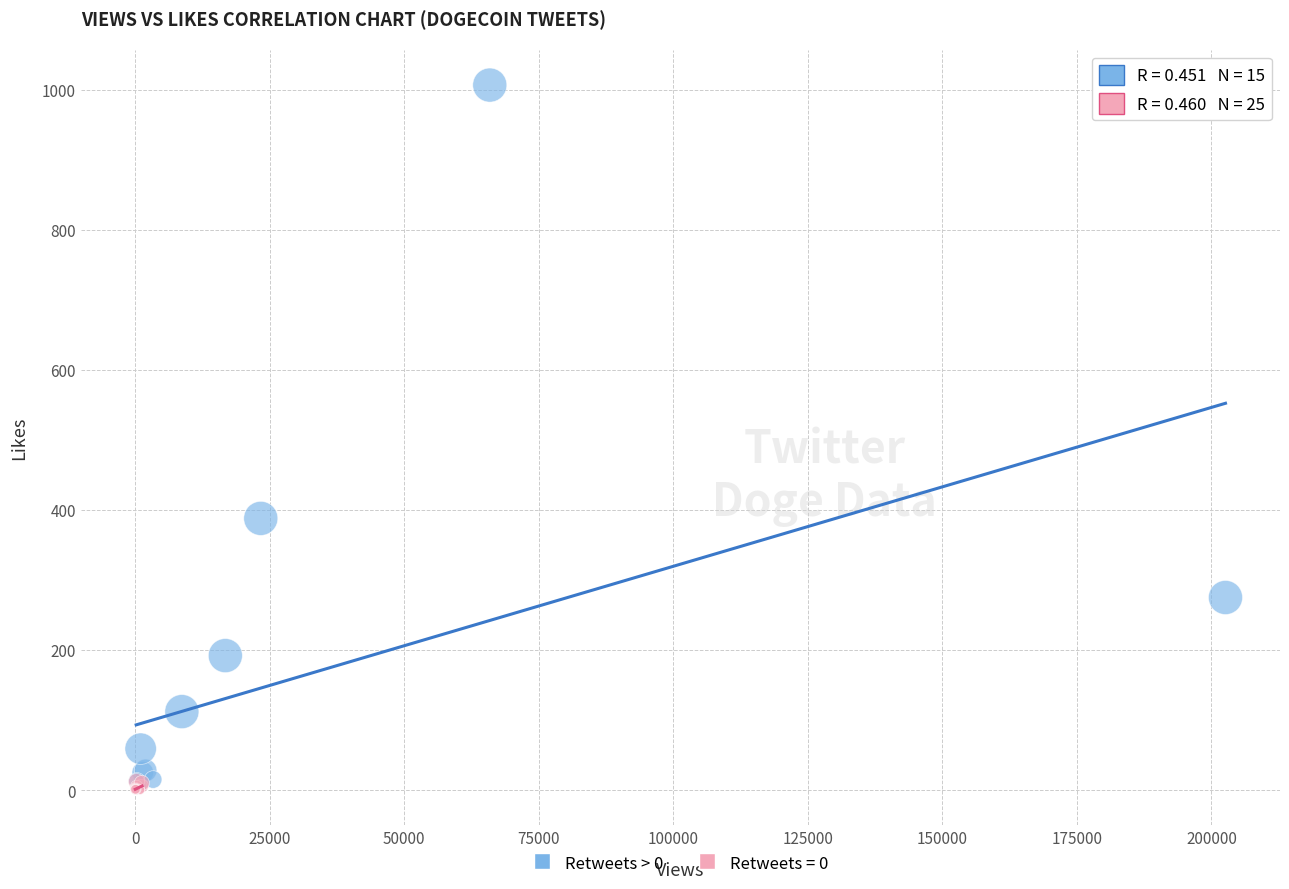

Which series reaches the maximum Y coordinate?

Retweets > 0